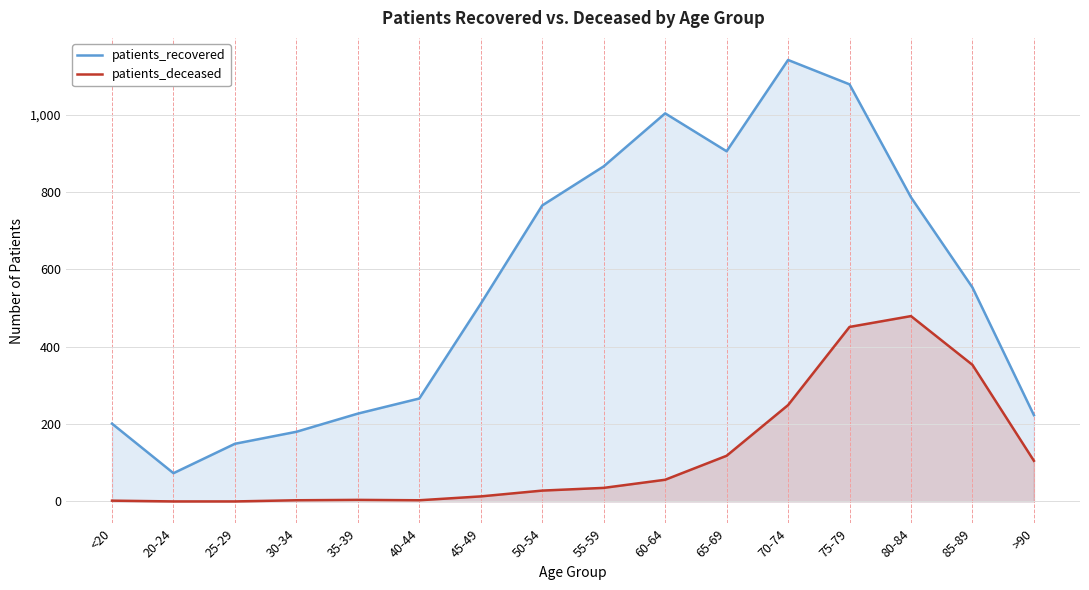

What is the label of the 15th point from the left?

85-89